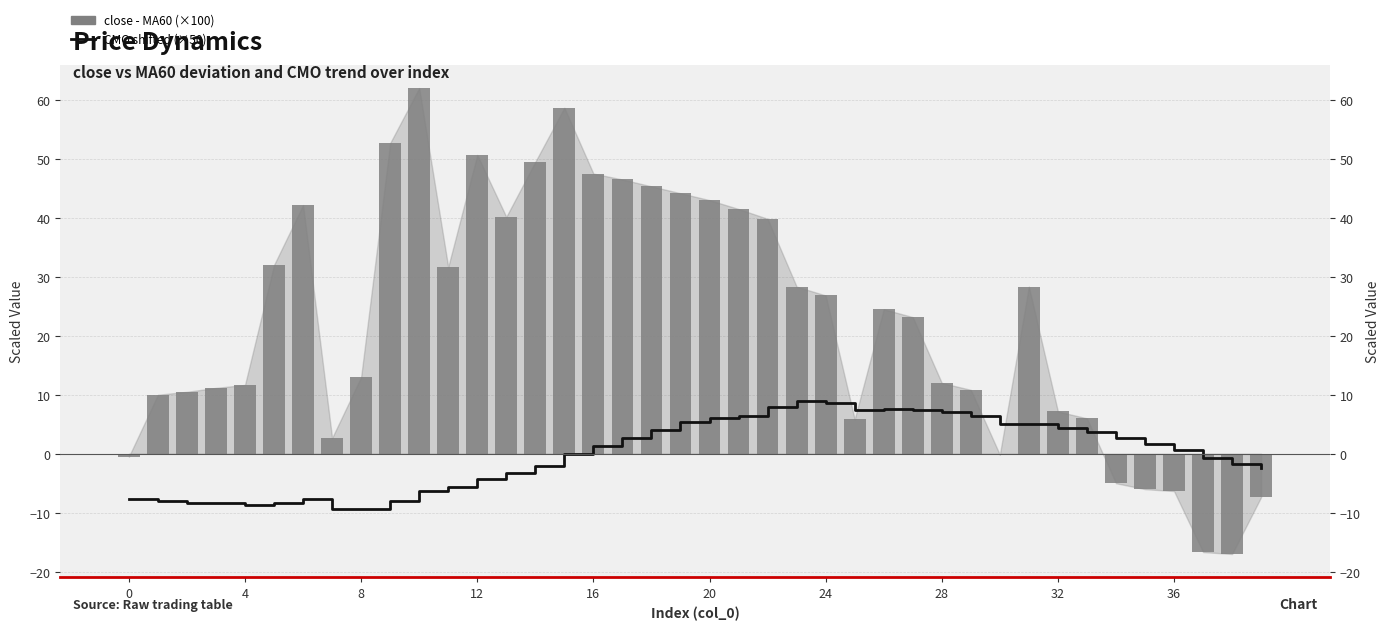

At which label is close - MA60 (scaled ×100) closest to 22?

27